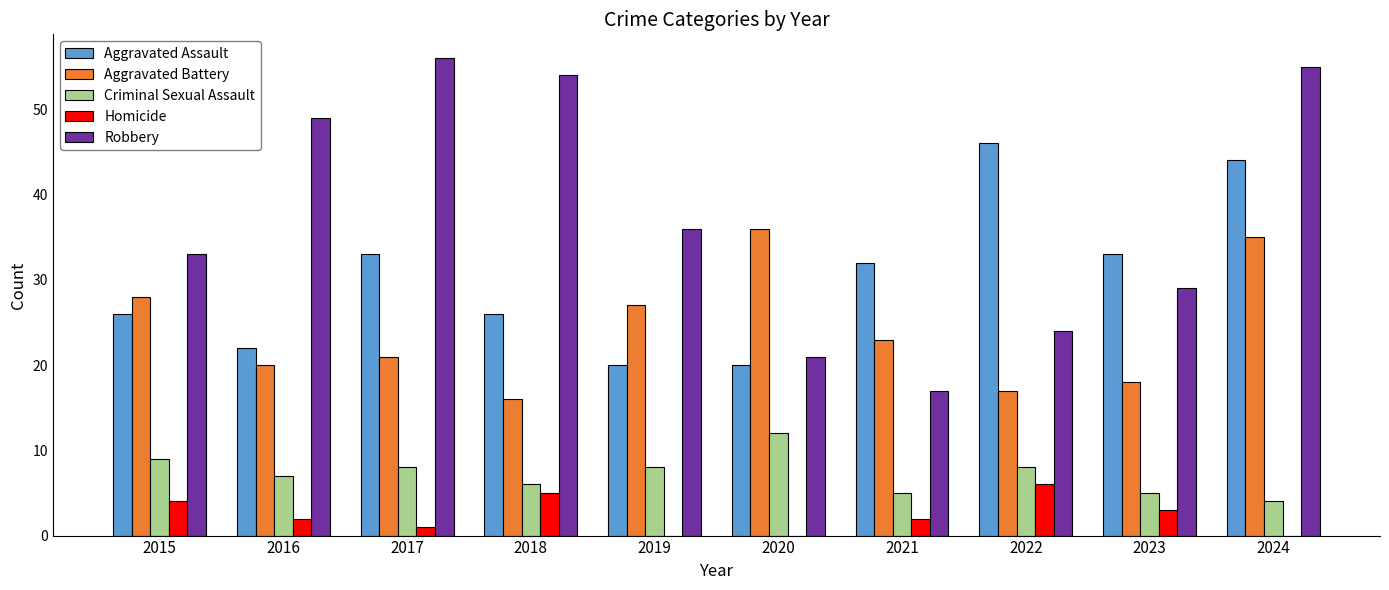

Does the chart contain stacked bars?

No